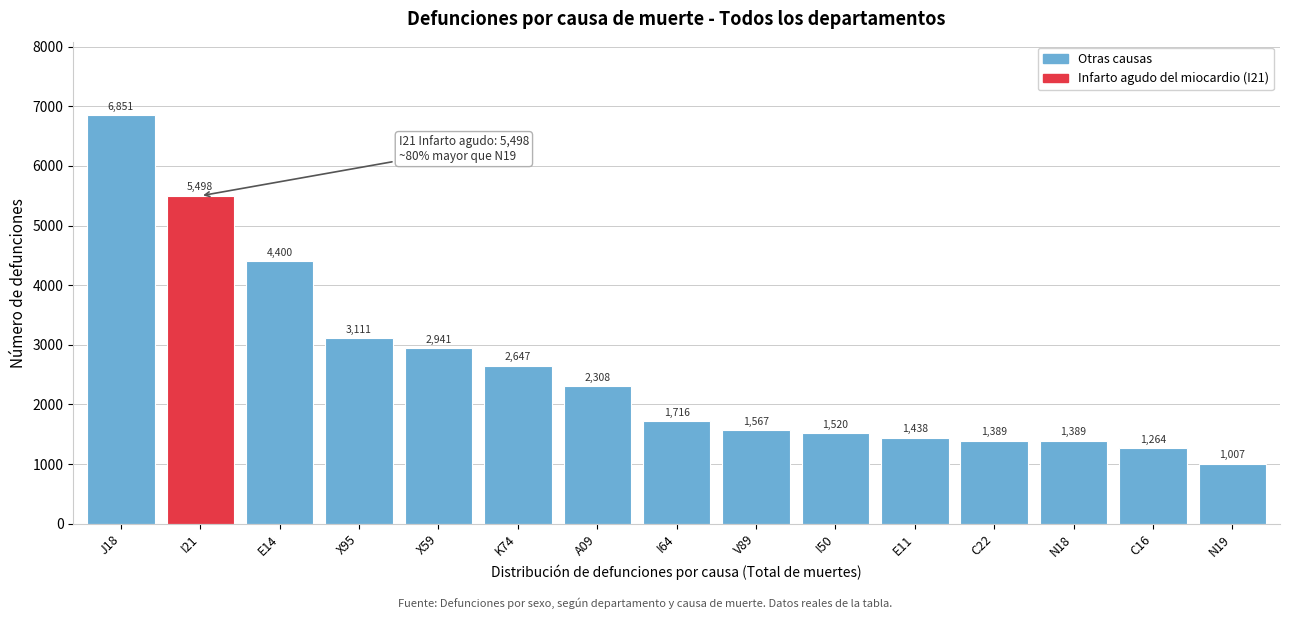

Reading left to right, transcribe all the data shown in this chart.

6851	5498	4400	3111	2941	2647	2308	1716	1567	1520	1438	1389	1389	1264	1007